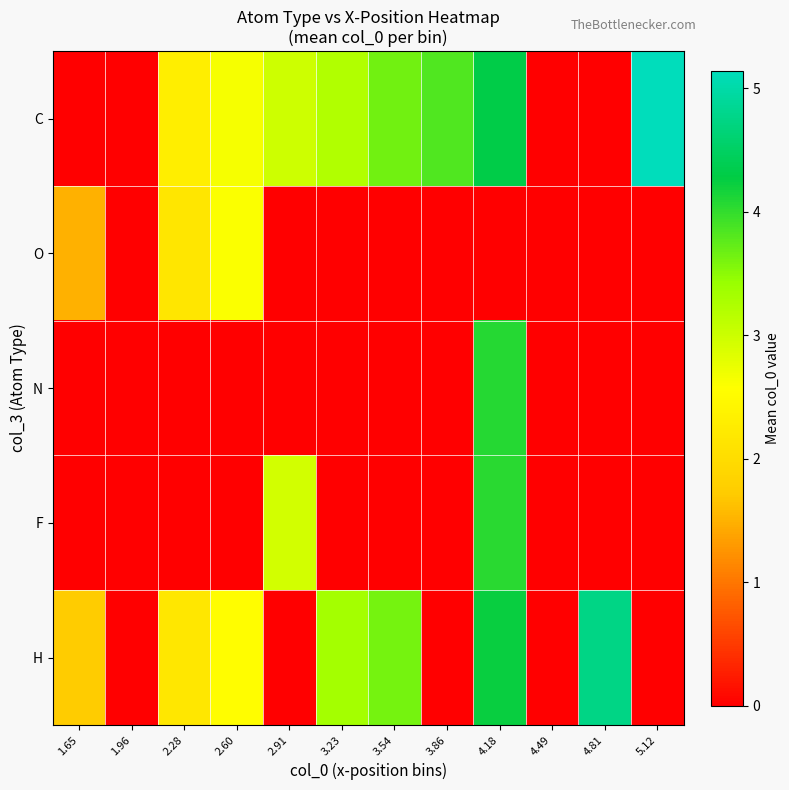

Reading left to right, transcribe all the data shown in this chart.

C: 1.65=0.0	1.96=0.0	2.28=2.3	2.60=2.6	2.91=3.0	3.23=3.2	3.54=3.6	3.86=3.8	4.18=4.3	4.49=0.0	4.81=0.0	5.12=5.1
O: 1.65=1.5	1.96=0.0	2.28=2.2	2.60=2.6	2.91=0.0	3.23=0.0	3.54=0.0	3.86=0.0	4.18=0.0	4.49=0.0	4.81=0.0	5.12=0.0
N: 1.65=0.0	1.96=0.0	2.28=0.0	2.60=0.0	2.91=0.0	3.23=0.0	3.54=0.0	3.86=0.0	4.18=4.1	4.49=0.0	4.81=0.0	5.12=0.0
F: 1.65=0.0	1.96=0.0	2.28=0.0	2.60=0.0	2.91=2.9	3.23=0.0	3.54=0.0	3.86=0.0	4.18=4.0	4.49=0.0	4.81=0.0	5.12=0.0
H: 1.65=1.7	1.96=0.0	2.28=2.2	2.60=2.5	2.91=0.0	3.23=3.3	3.54=3.6	3.86=0.0	4.18=4.2	4.49=0.0	4.81=4.8	5.12=0.0